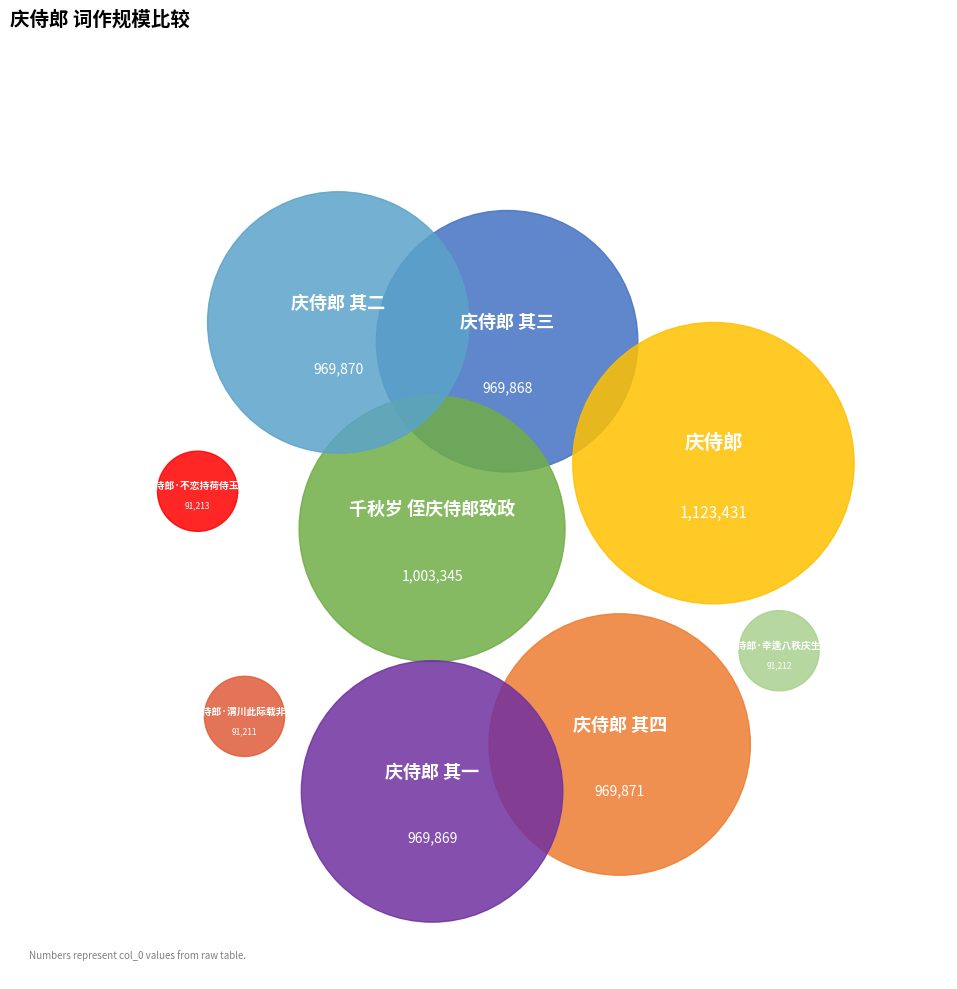

What percentage do 庆侍郎 其四 and 庆侍郎 其三 together represent?

30.9%